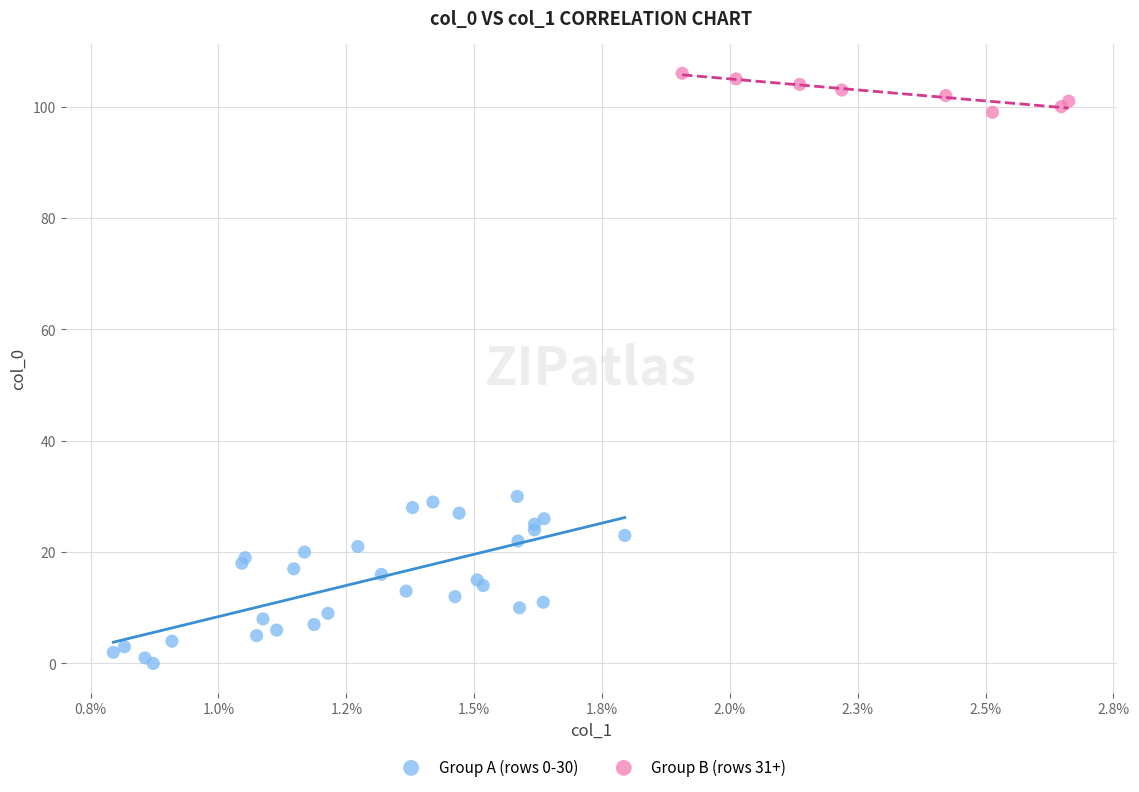

Which series has the largest Y range (max minus min)?

Group A (rows 0-30)